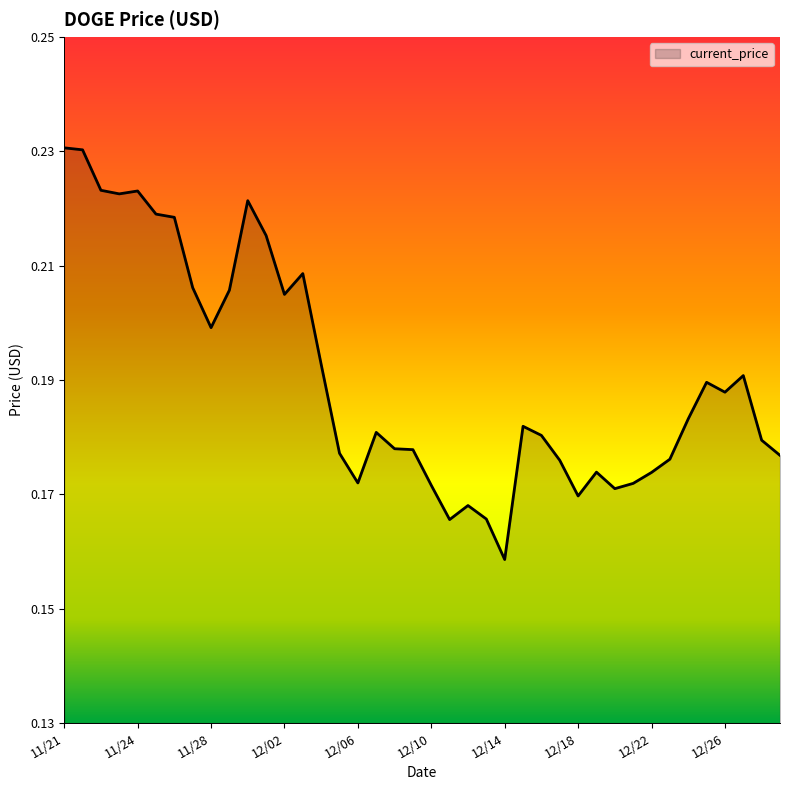

Which category has the highest value across all series?

11/21